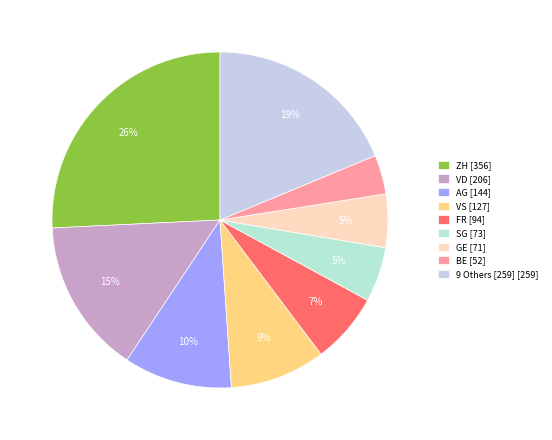

What is the largest slice in the pie chart?

ZH [356]